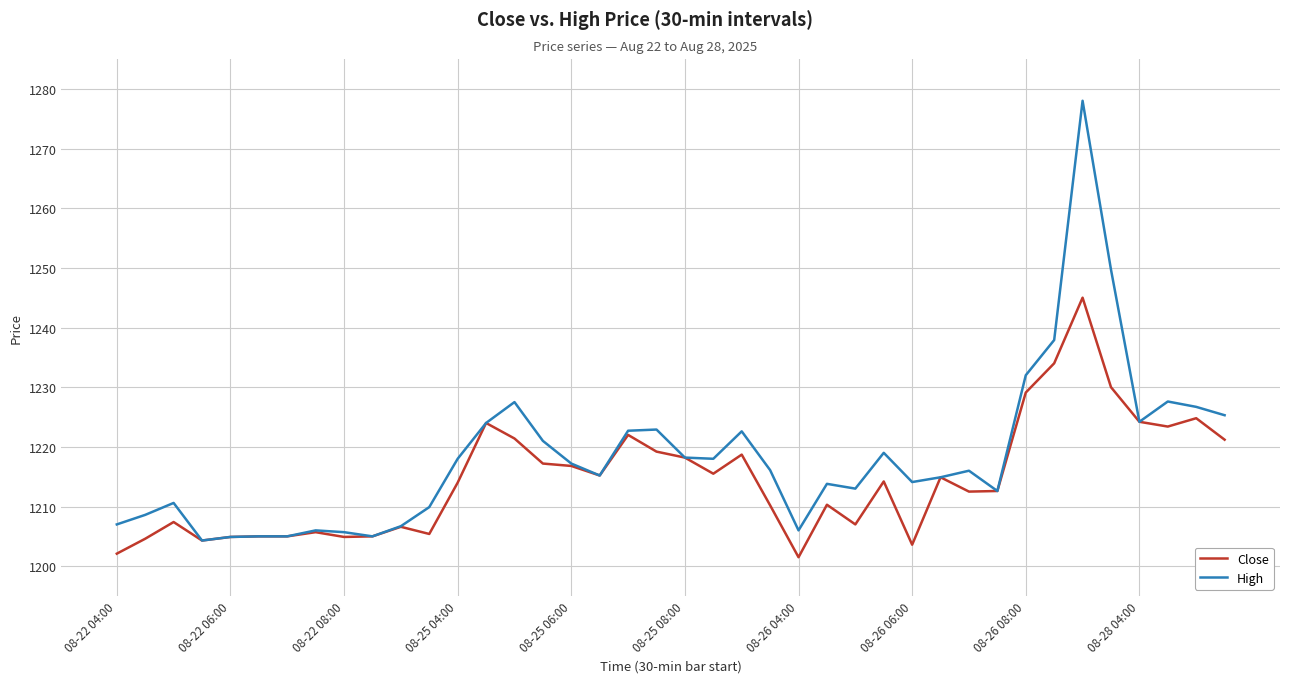

Which series has the largest total across all categories?

High